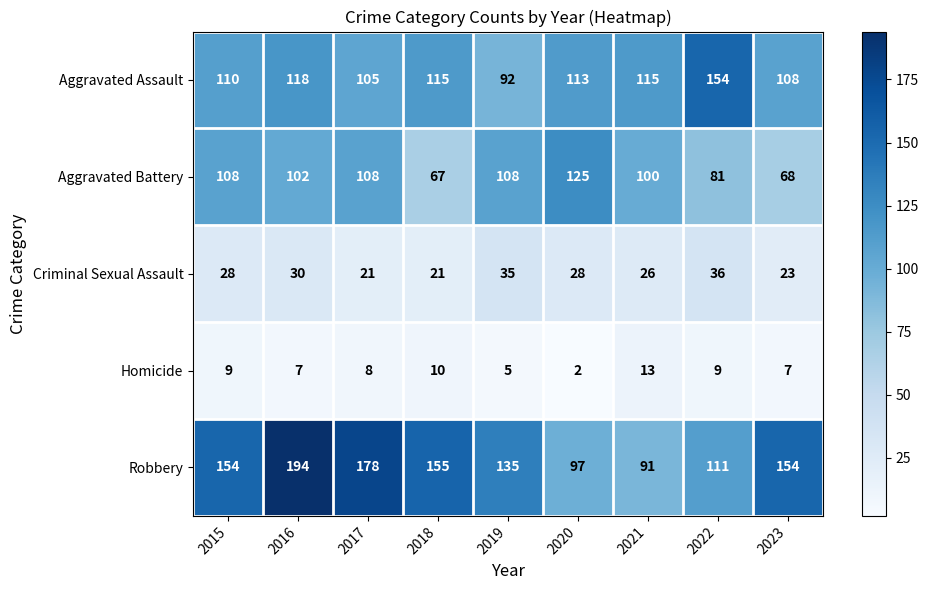

What is the difference between the second highest and second lowest values in the Aggravated Assault series?

13